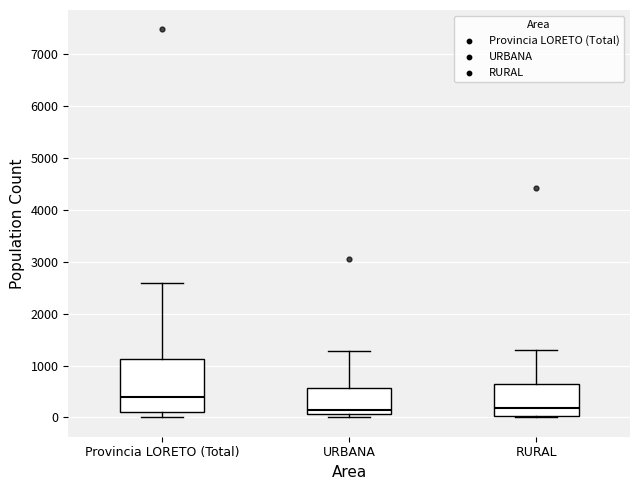

Which box is the tallest, from its lower edge to its upper edge?

Provincia LORETO (Total)